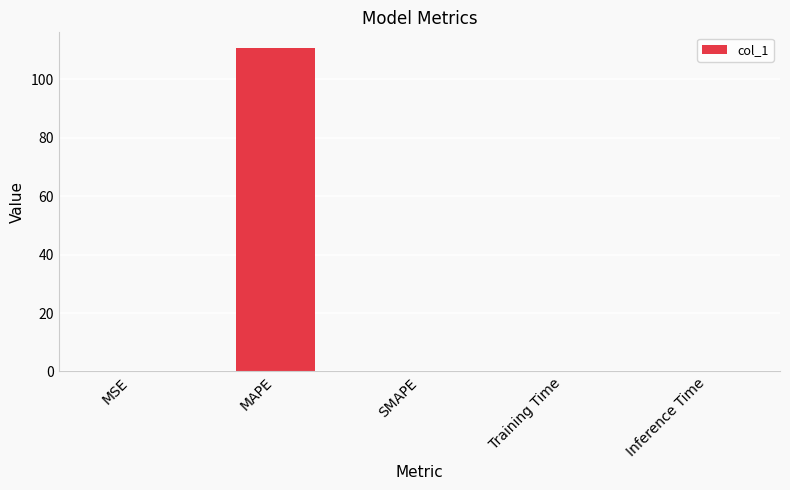

Which category has the highest value across all series?

MAPE